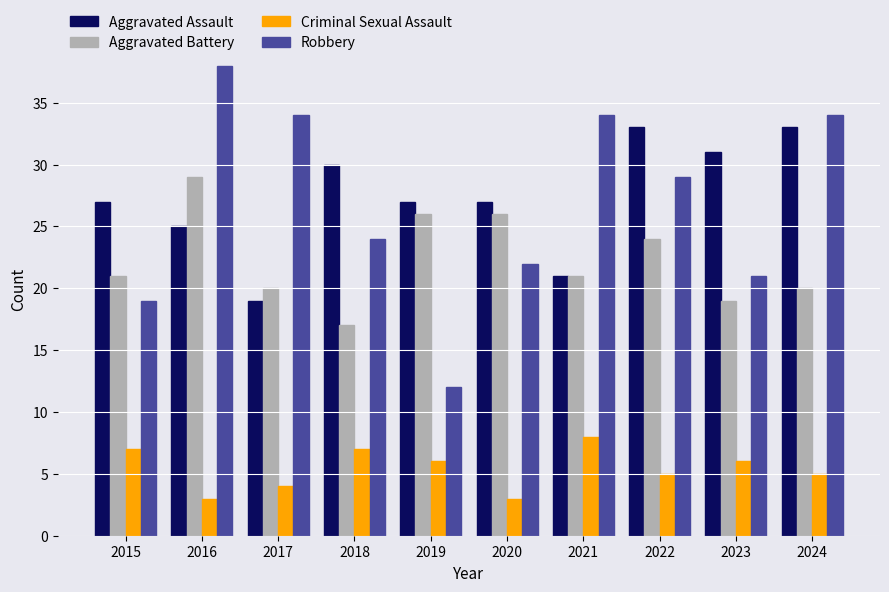

What is the difference between the Aggravated Assault values at 2021 and 2015?

6